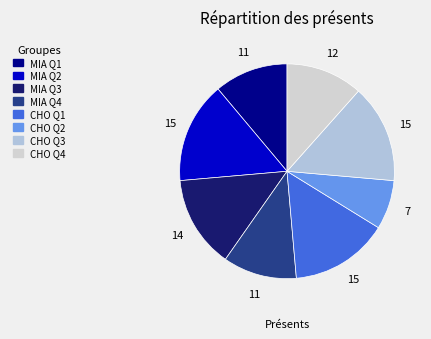

Which has a higher value, CHO Q1 or MIA Q4?

CHO Q1